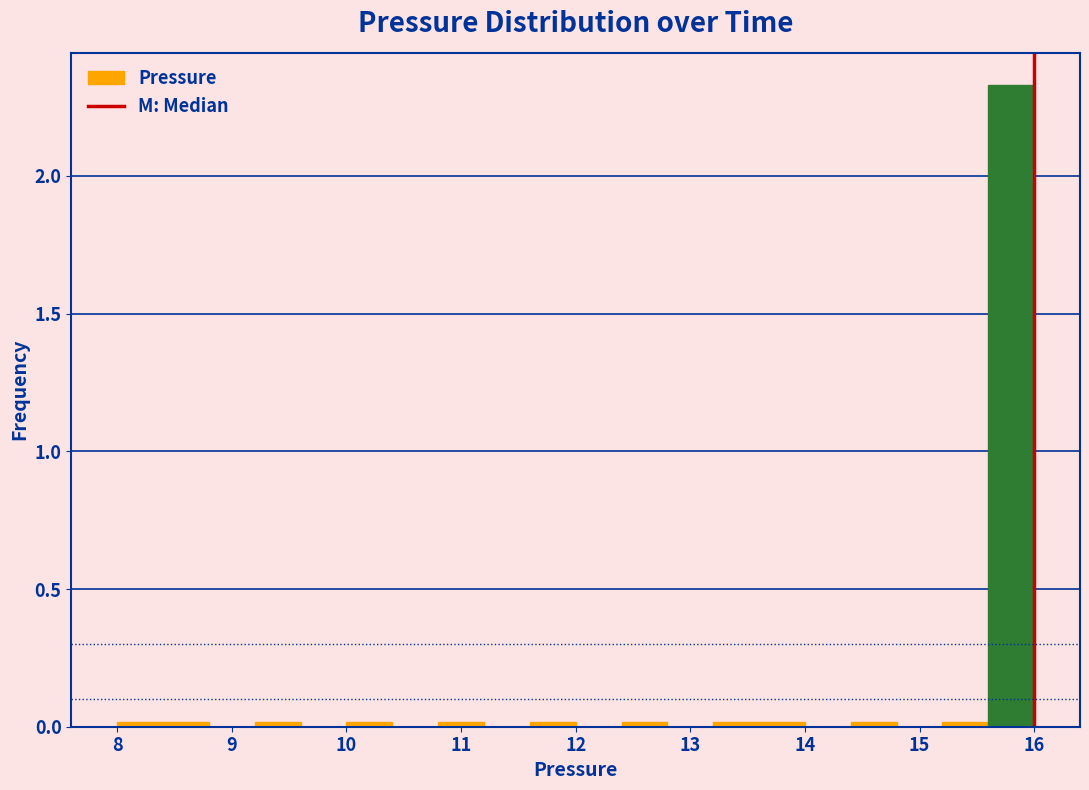

Over which range of the x-axis is the bar tallest?

15.6 to 16.0